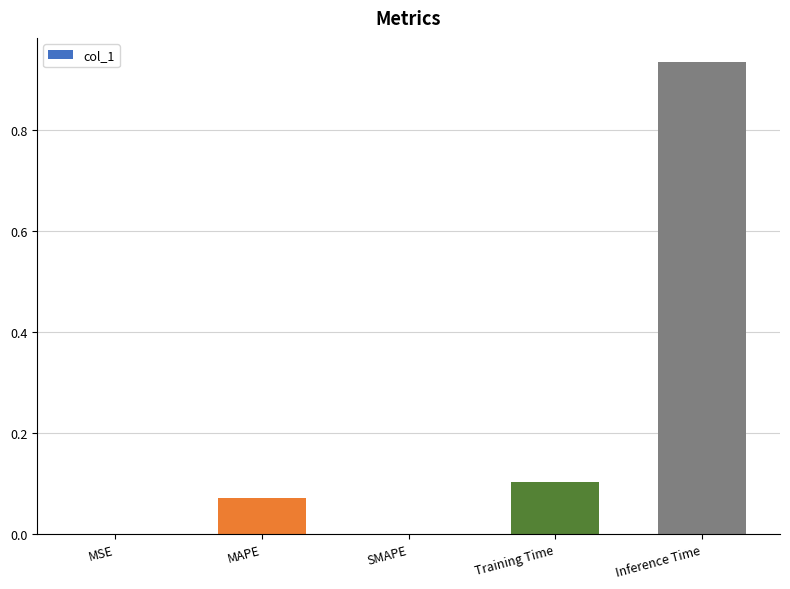

Are the bars horizontal?

No